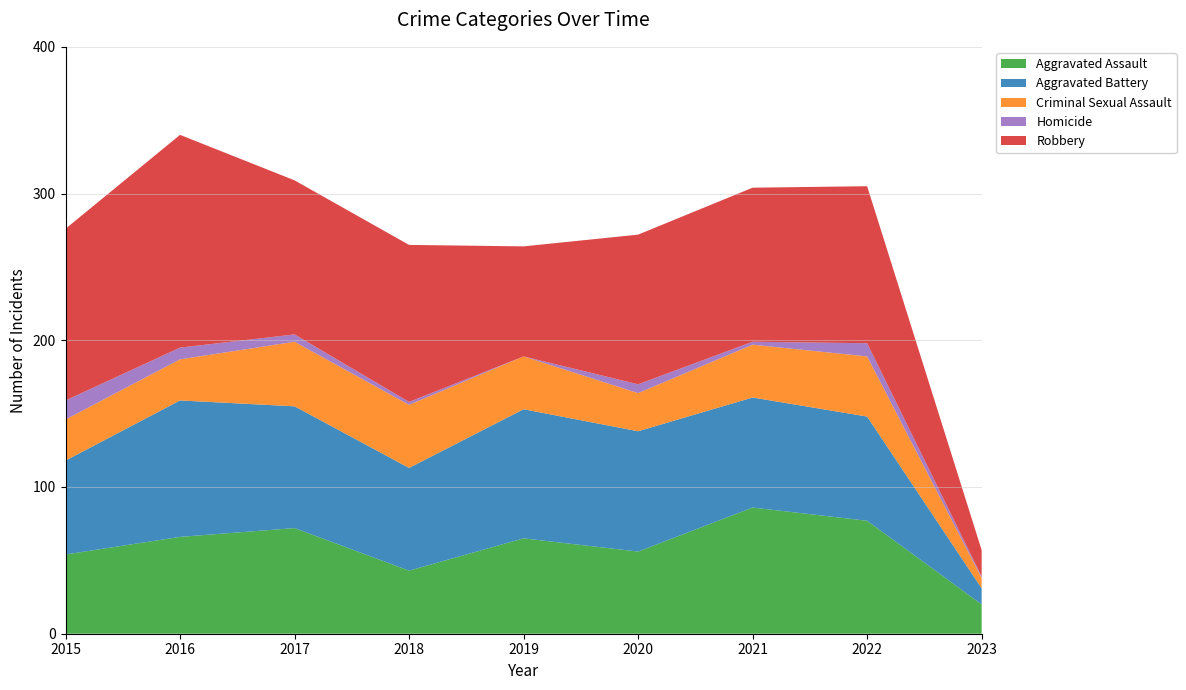

Reading left to right, list all the values displayed in this chart.

Aggravated Assault: 54	66	72	43	65	56	86	77	20
Aggravated Battery: 64	93	83	70	88	82	75	71	11
Criminal Sexual Assault: 28	28	44	43	36	26	36	41	7
Homicide: 13	8	5	2	0	6	2	9	1
Robbery: 117	145	105	107	75	102	105	107	18